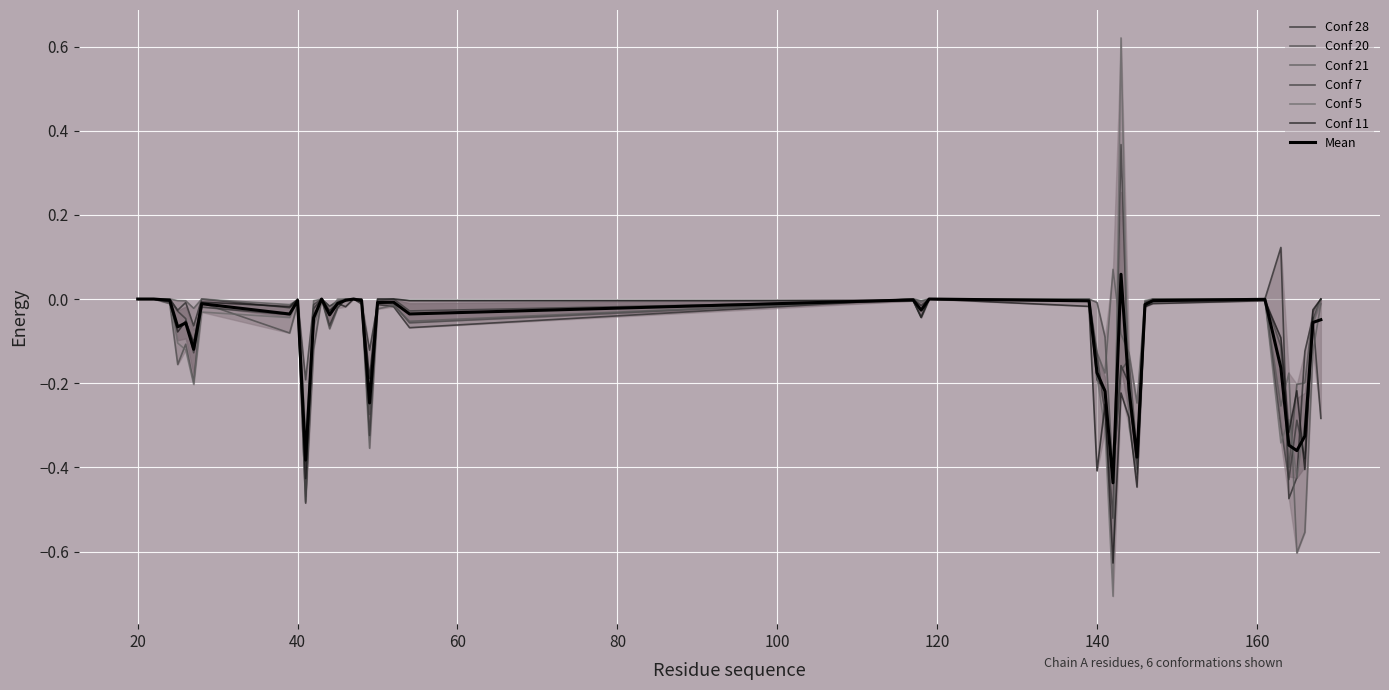

What is the sum of all Conf 11 values?

-4.4